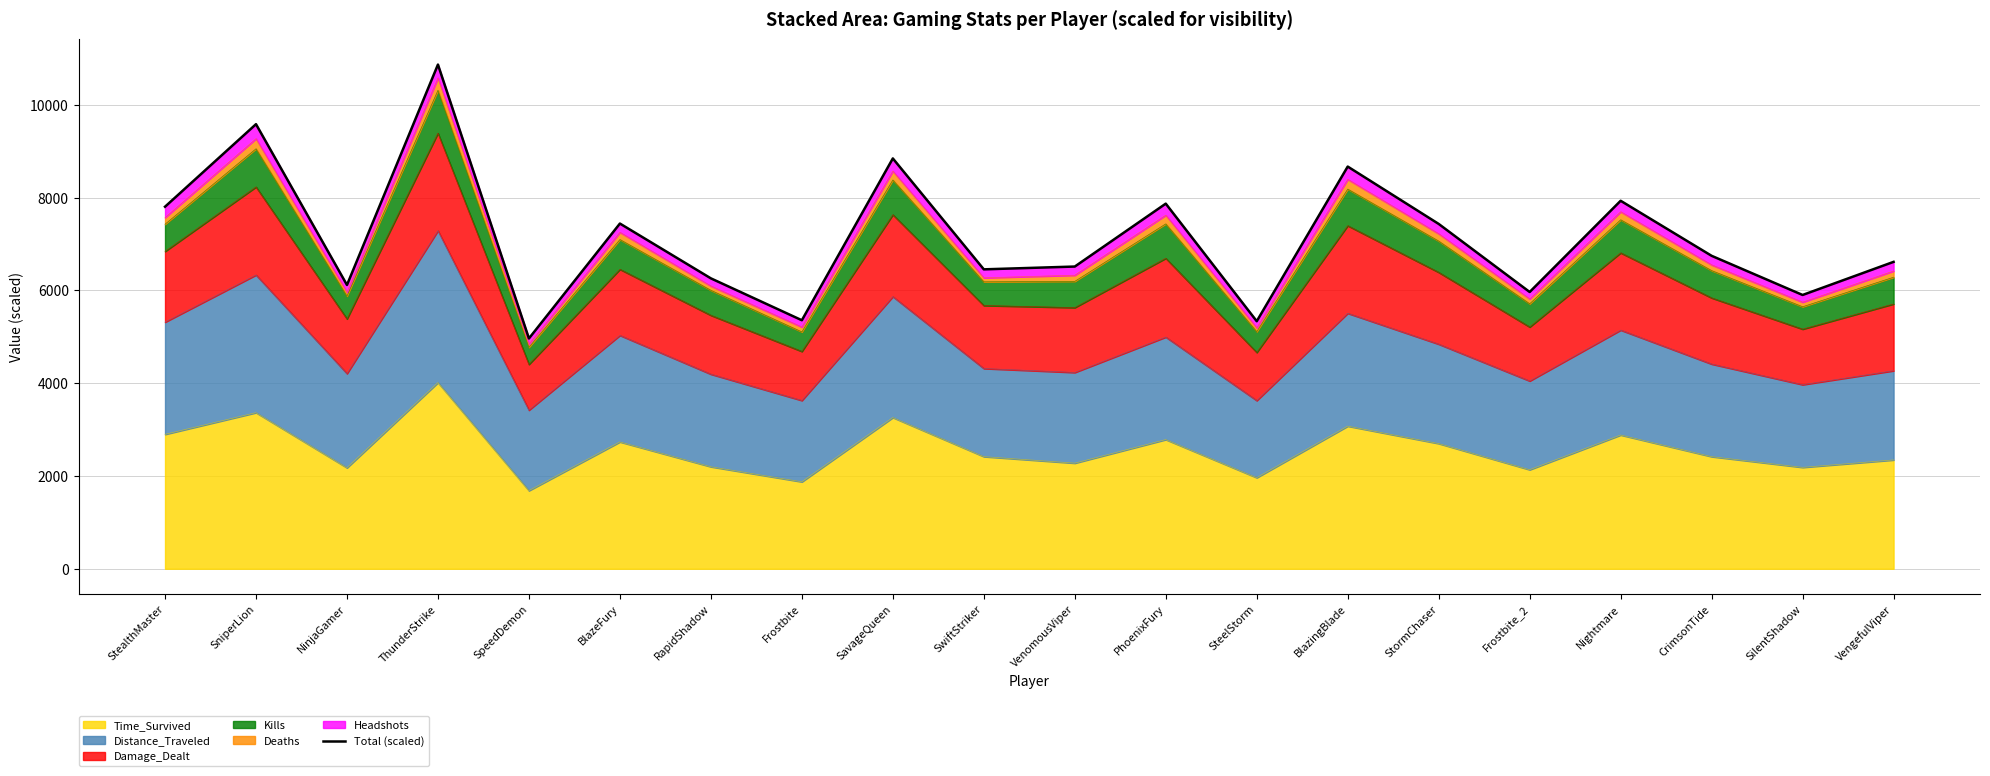

How many lines are shown in the chart?

1